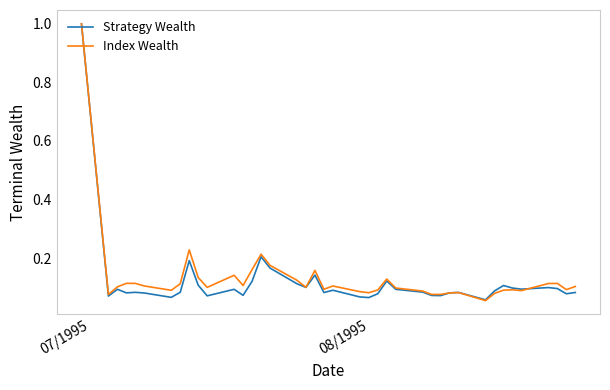

What is the maximum value shown in the chart?

1.0